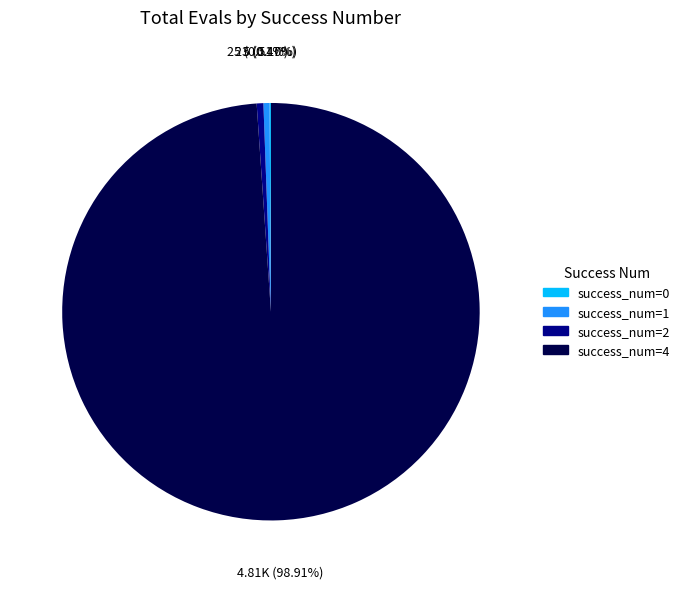

Does any single category account for the majority?

Yes